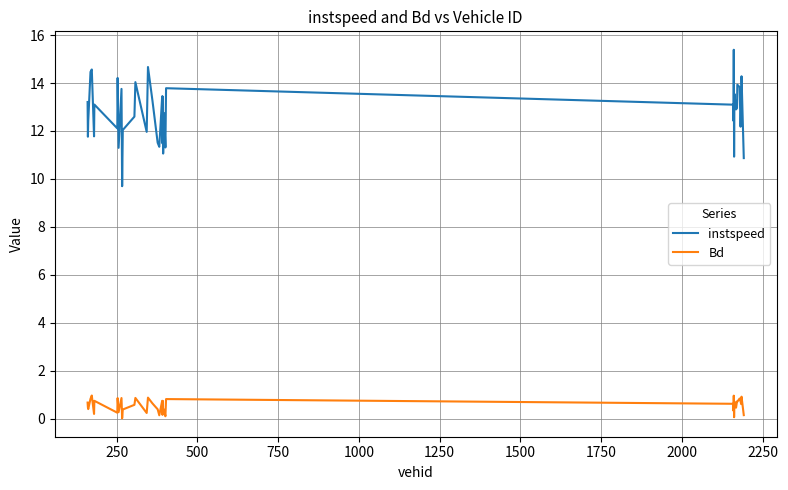

Which series has the widest spread of values?

instspeed